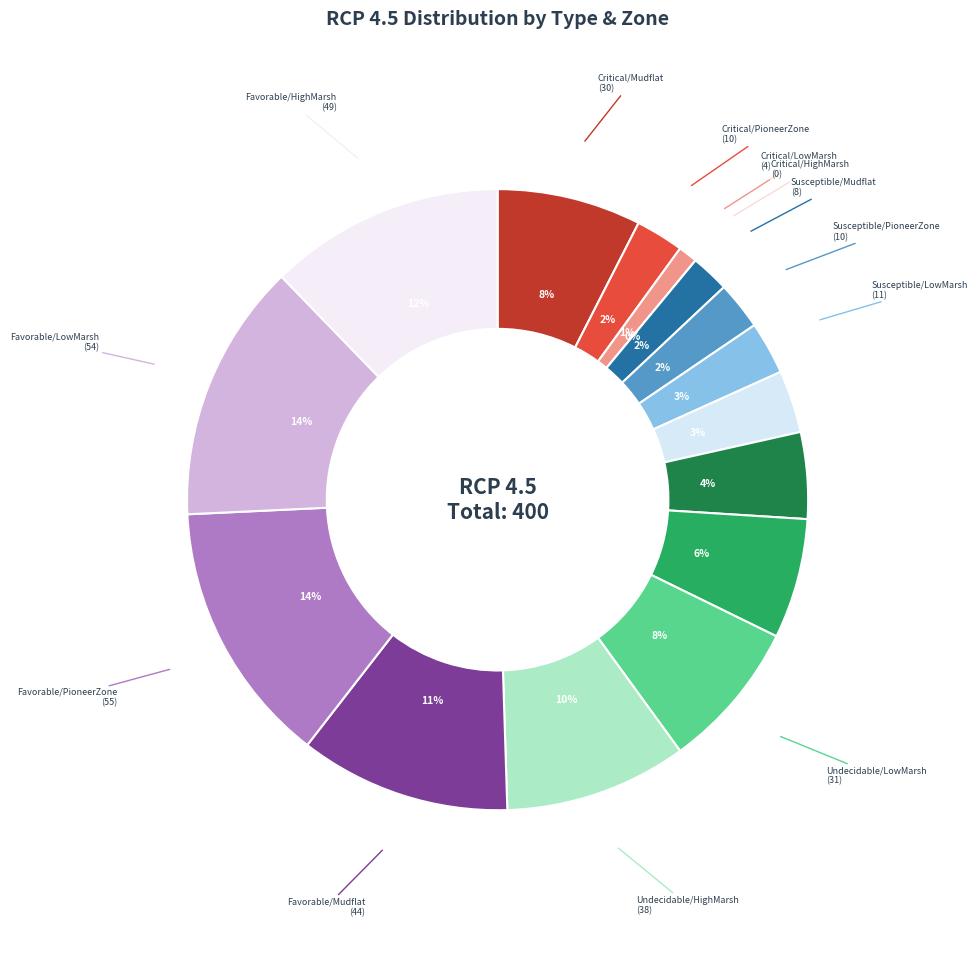

How many slices are in this pie chart?

16